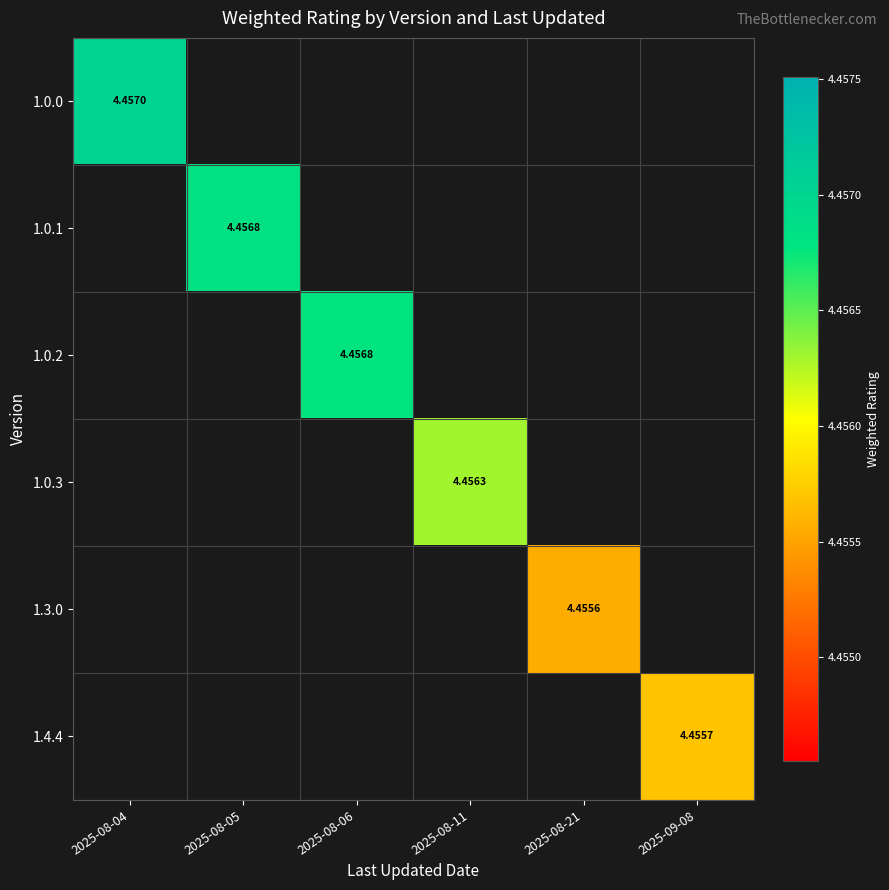

Is the value of 1.3.0 at 2025-09-08 greater than the value of 1.0.2 at 2025-08-06?

No